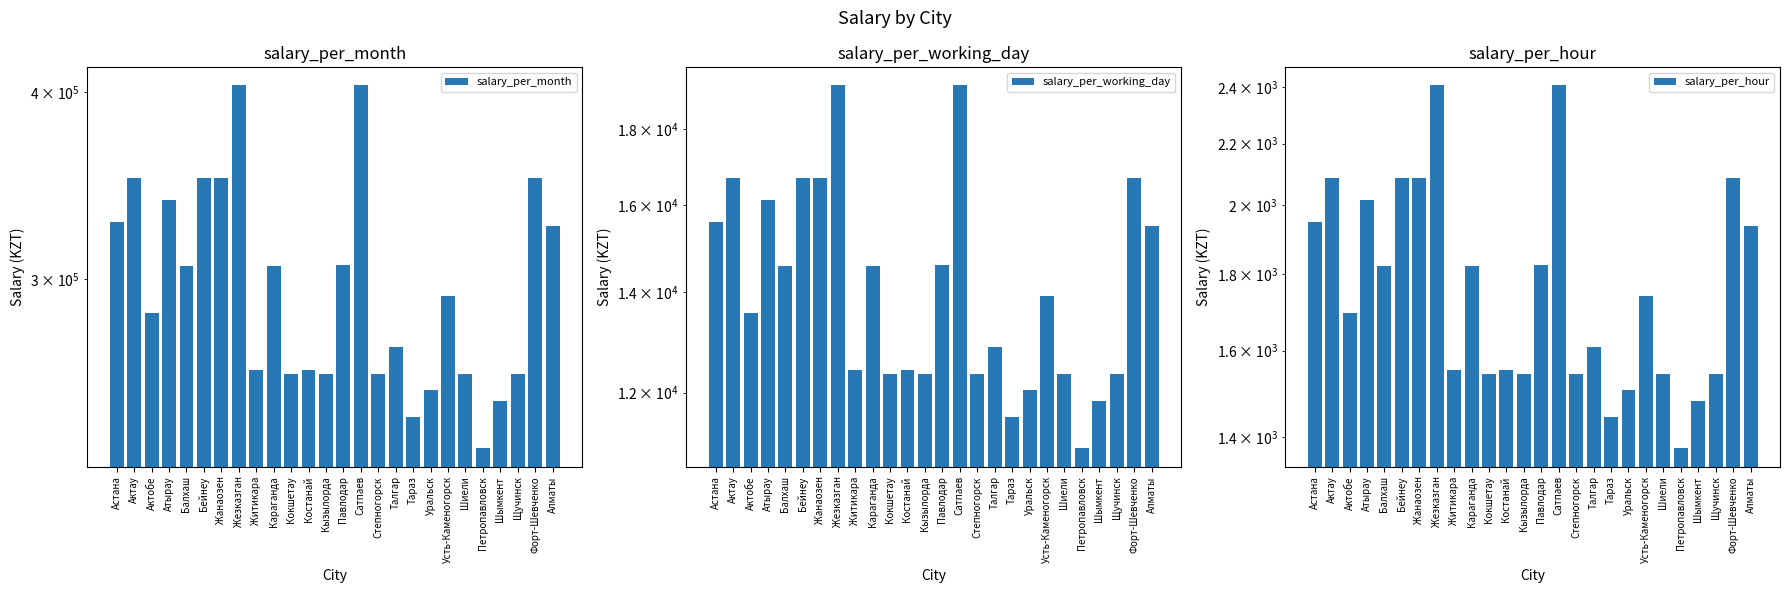

Are the bars grouped side by side (vs. stacked)?

Yes